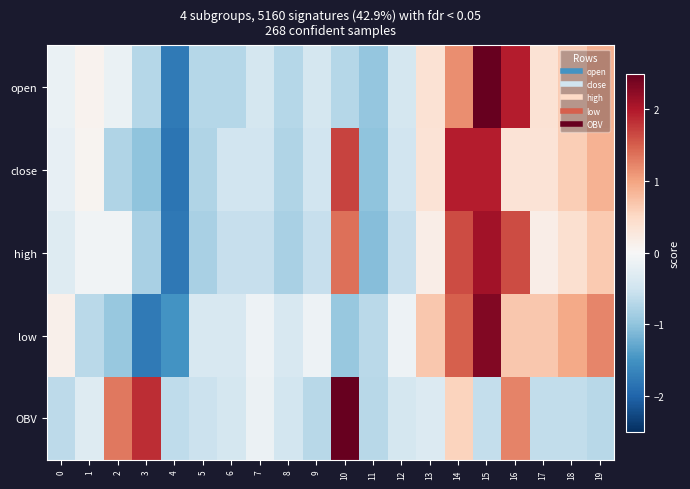

Reading left to right, what are all the values shown in this chart?

open: 0=-0.2	1=0.1	2=-0.2	3=-0.7	4=-1.8	5=-0.7	6=-0.7	7=-0.4	8=-0.7	9=-0.4	10=-0.7	11=-1.0	12=-0.4	13=0.4	14=1.2	15=2.5	16=2.0	17=0.4	18=0.6	19=0.9
close: 0=-0.2	1=0.1	2=-0.7	3=-1.0	4=-1.8	5=-0.7	6=-0.5	7=-0.5	8=-0.7	9=-0.5	10=1.7	11=-1.0	12=-0.5	13=0.3	14=2.0	15=2.0	16=0.3	17=0.3	18=0.6	19=0.9
high: 0=-0.3	1=-0.1	2=-0.1	3=-0.8	4=-1.8	5=-0.8	6=-0.6	7=-0.6	8=-0.8	9=-0.6	10=1.4	11=-1.1	12=-0.6	13=0.2	14=1.6	15=2.1	16=1.6	17=0.2	18=0.4	19=0.6
low: 0=0.1	1=-0.7	2=-1.0	3=-1.8	4=-1.5	5=-0.4	6=-0.4	7=-0.1	8=-0.4	9=-0.1	10=-1.0	11=-0.7	12=-0.1	13=0.7	14=1.5	15=2.3	16=0.7	17=0.7	18=1.0	19=1.2
OBV: 0=-0.7	1=-0.3	2=1.3	3=1.8	4=-0.6	5=-0.5	6=-0.4	7=-0.1	8=-0.5	9=-0.7	10=2.9	11=-0.7	12=-0.4	13=-0.3	14=0.6	15=-0.6	16=1.2	17=-0.6	18=-0.6	19=-0.7